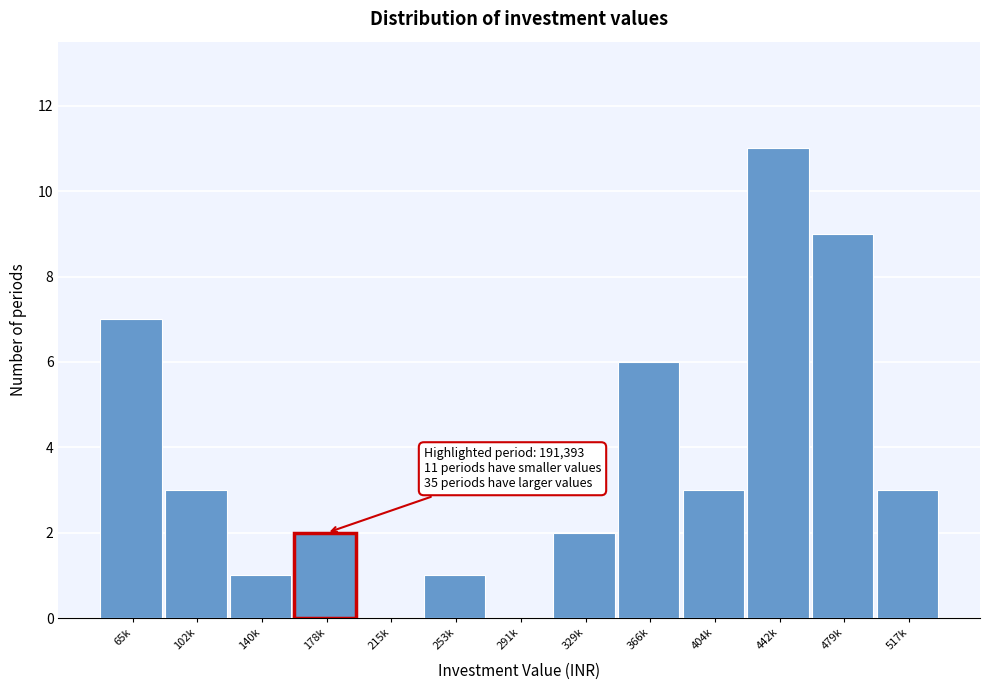

Reading left to right, what are all the values shown in this chart?

65k=7	102k=3	140k=1	178k=2	215k=0	253k=1	291k=0	329k=2	366k=6	404k=3	442k=11	479k=9	517k=3